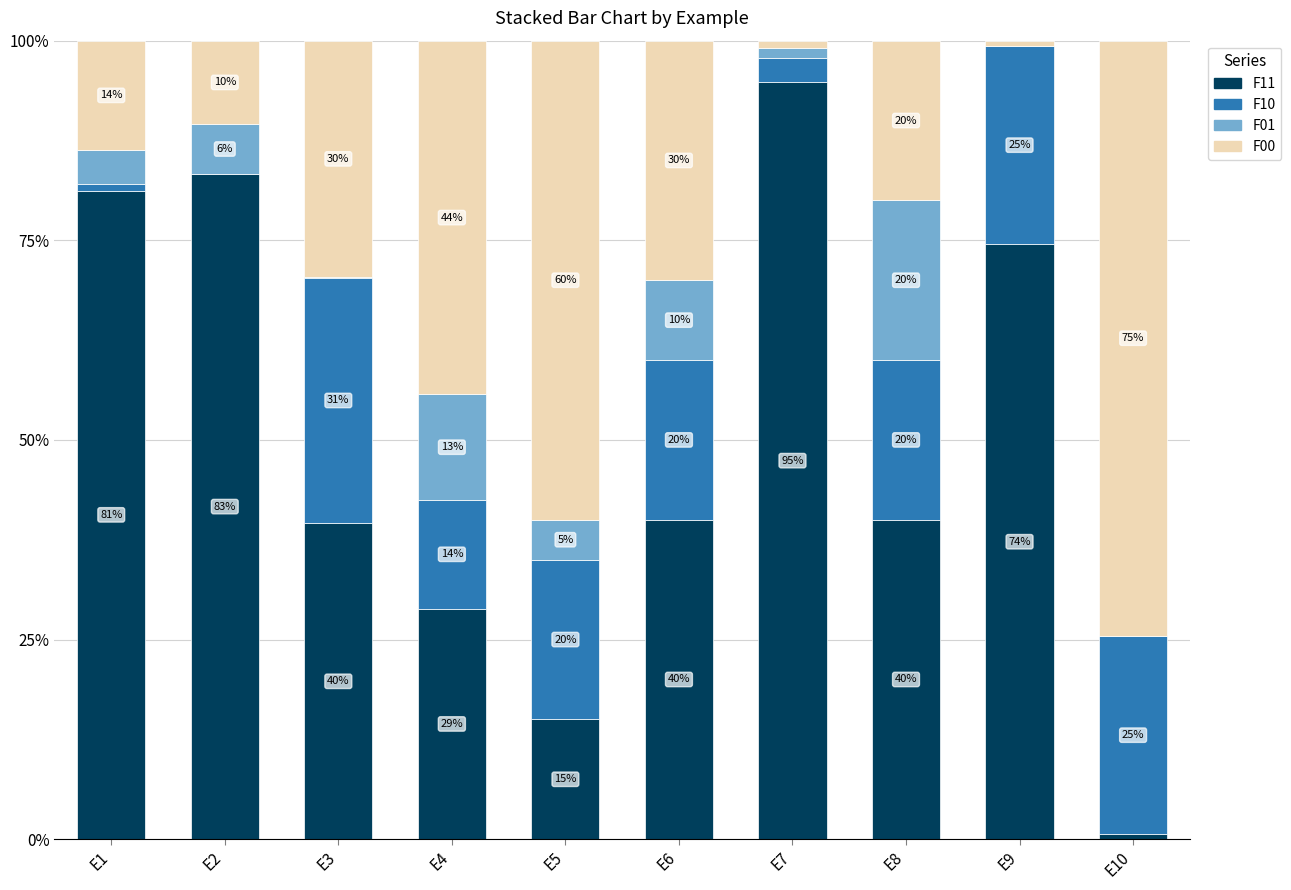

What is the highest value of the F11 series?

94.8